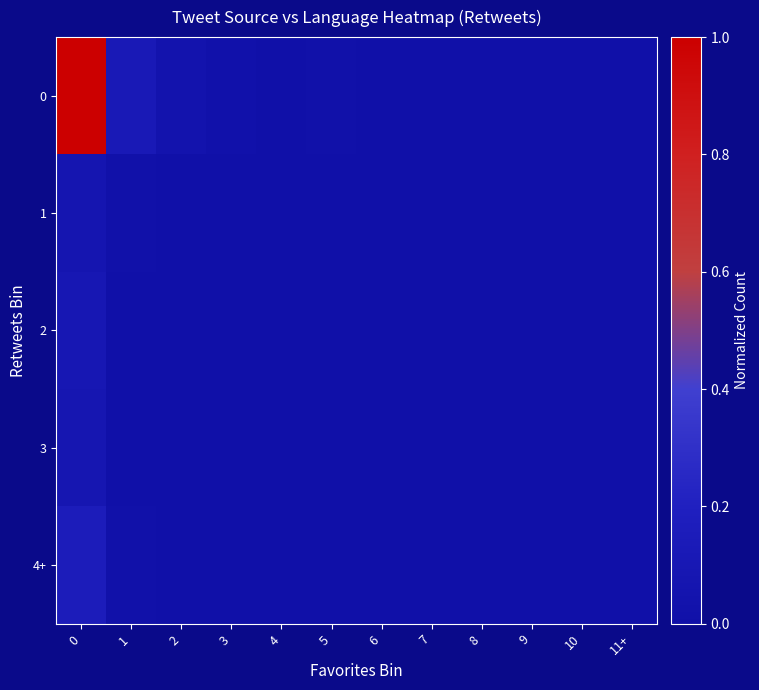

Reading right to left, list all the values displayed in this chart.

0: 11+=0.0	10=0.0	9=0.0	8=0.0	7=0.0	6=0.0	5=0.0	4=0.0	3=0.0	2=0.0	1=0.1	0=1.0
1: 11+=0.0	10=0.0	9=0.0	8=0.0	7=0.0	6=0.0	5=0.0	4=0.0	3=0.0	2=0.0	1=0.0	0=0.1
2: 11+=0.0	10=0.0	9=0.0	8=0.0	7=0.0	6=0.0	5=0.0	4=0.0	3=0.0	2=0.0	1=0.0	0=0.1
3: 11+=0.0	10=0.0	9=0.0	8=0.0	7=0.0	6=0.0	5=0.0	4=0.0	3=0.0	2=0.0	1=0.0	0=0.1
4+: 11+=0.0	10=0.0	9=0.0	8=0.0	7=0.0	6=0.0	5=0.0	4=0.0	3=0.0	2=0.0	1=0.0	0=0.2